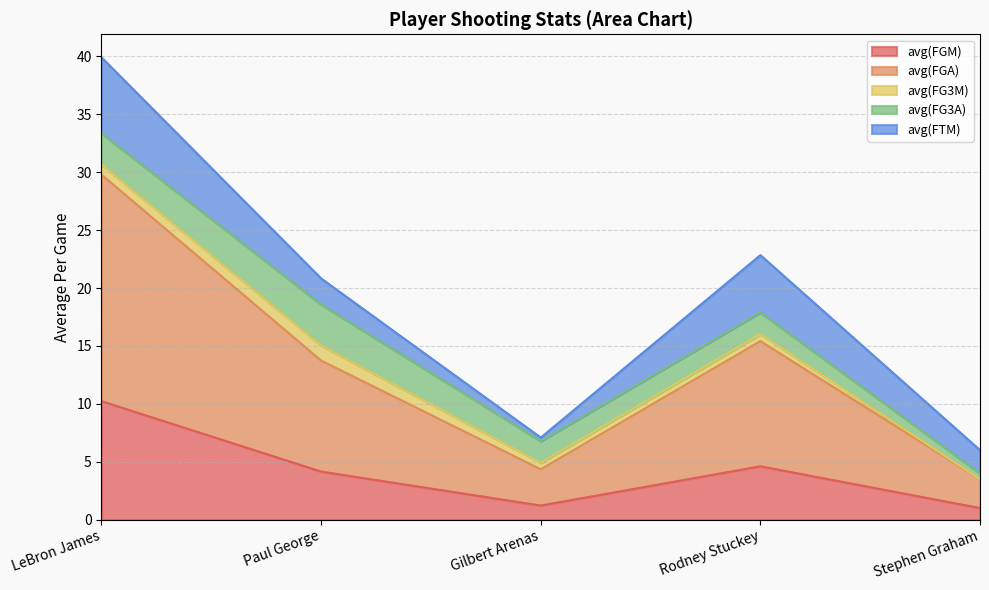

How many data points does each series have?

5